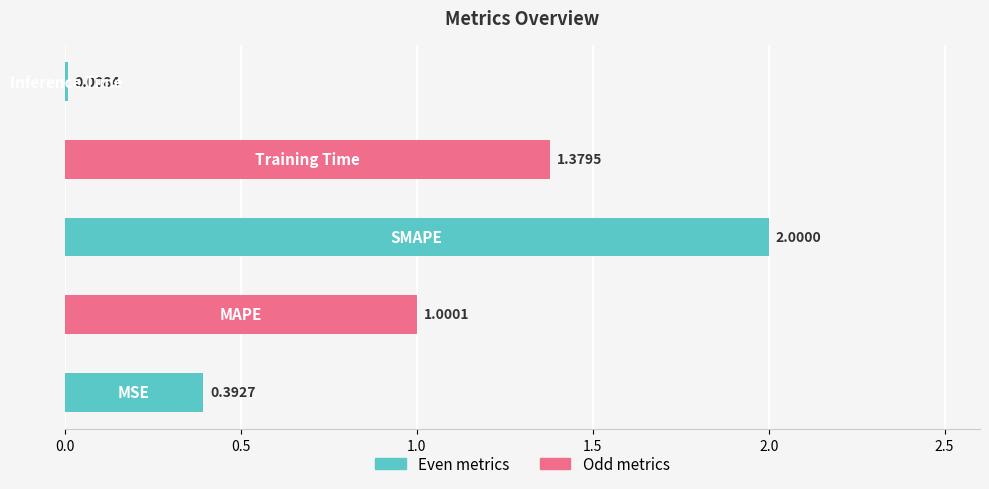

What is the difference between the second highest and second lowest values?

1.0